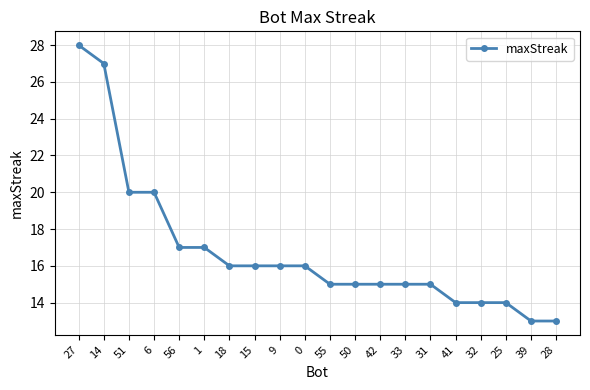

What is the label of the 5th point from the left?

56